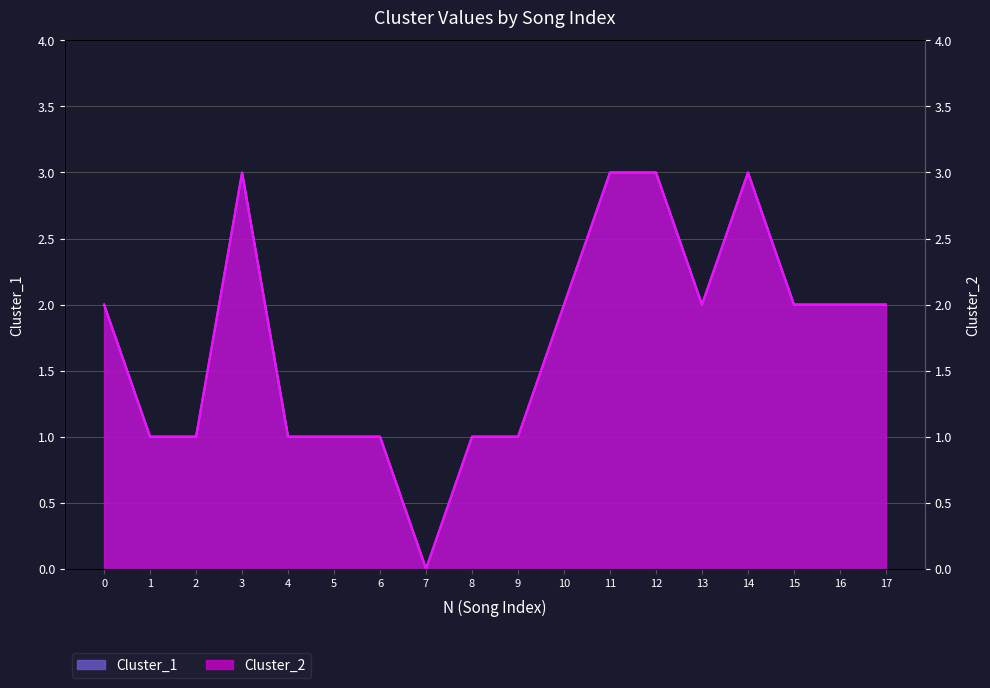

At which label does Cluster_1 reach its minimum?

7